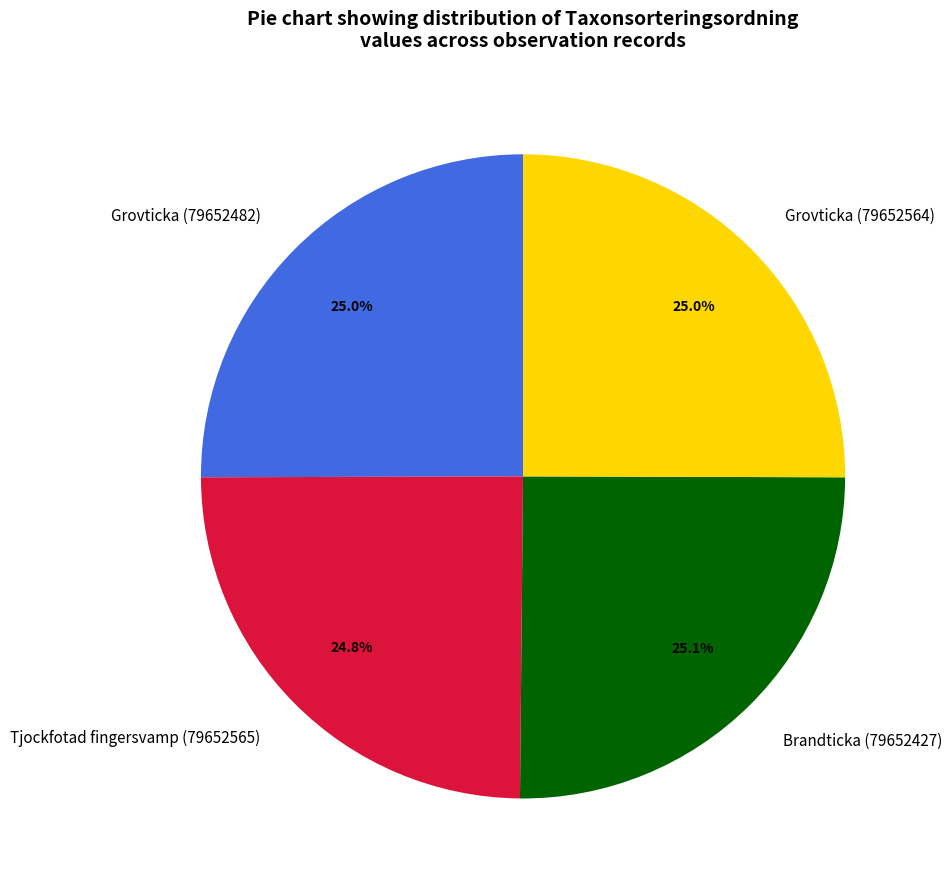

Do Grovticka (79652482) and Grovticka (79652564) together represent more than half of the pie?

Yes